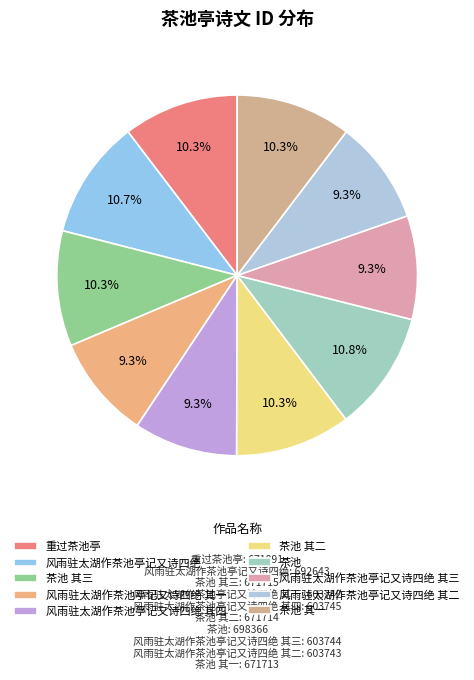

Does 茶池 account for over 50% of the chart?

No